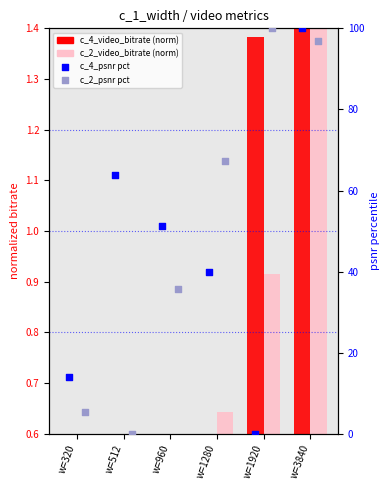

Which series has the widest spread of Y values?

c_4_psnr (percentile)